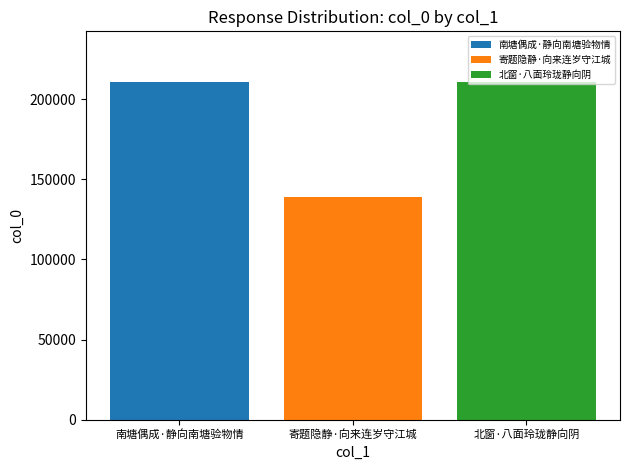

Are the bars horizontal?

No